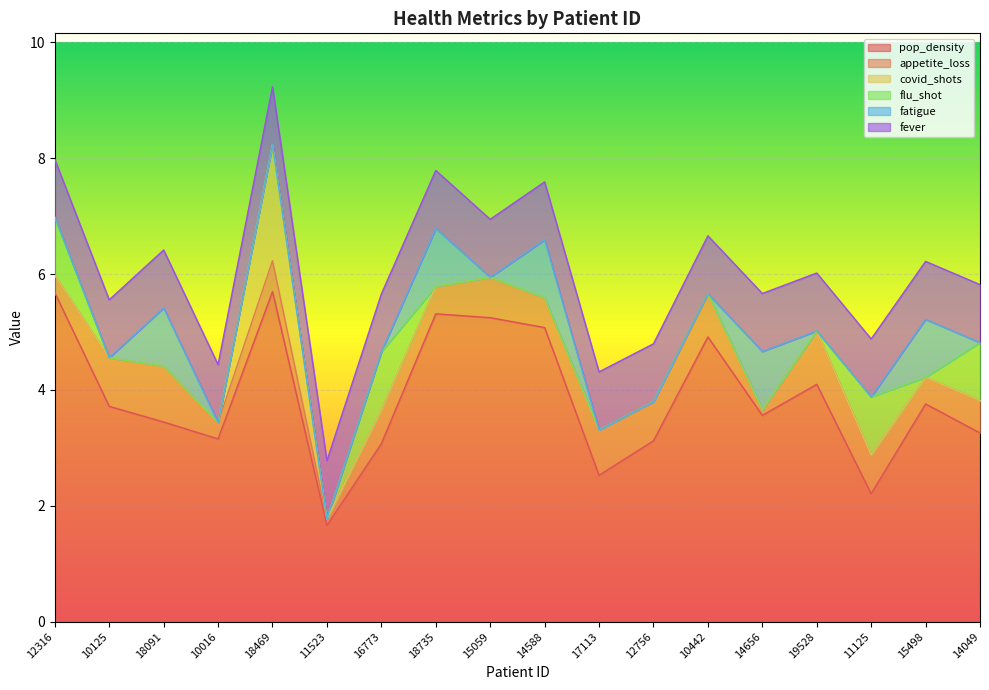

True or false: flu_shot has more than 2 interior local peaks.

False